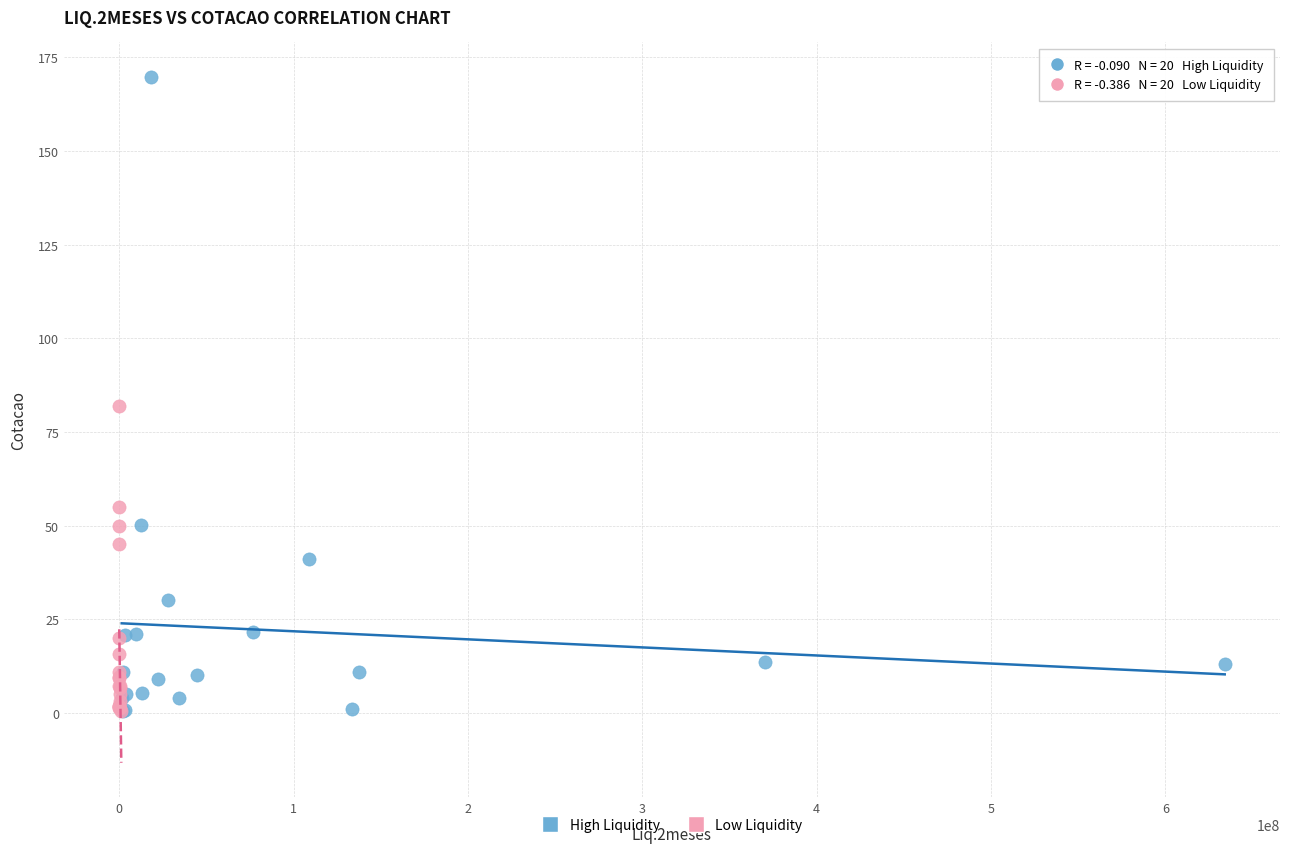

Which series contains the highest Y value?

High Liquidity